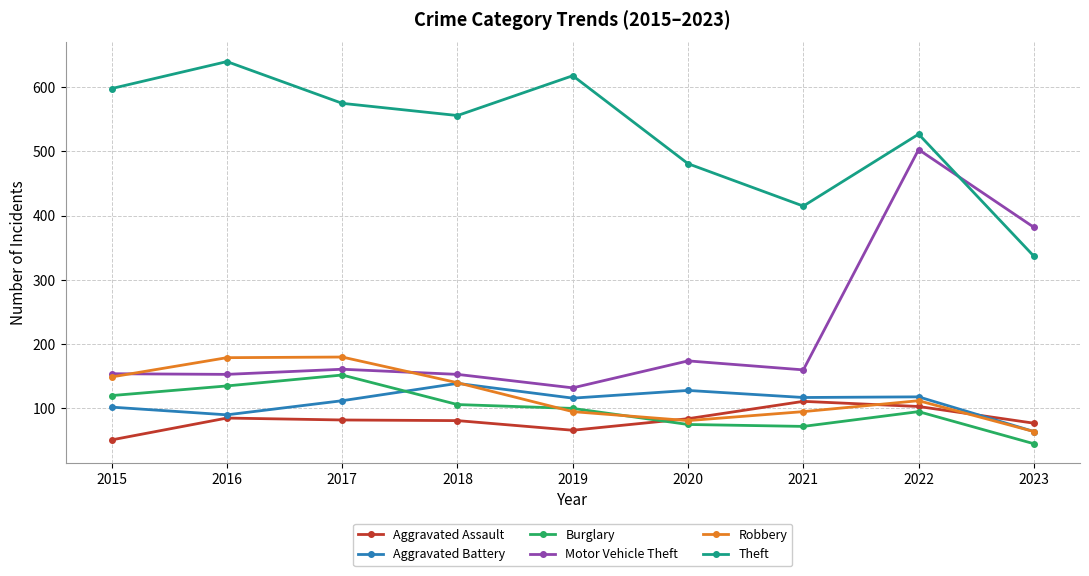

What is the spread (max minus min) of values at 2020?

406